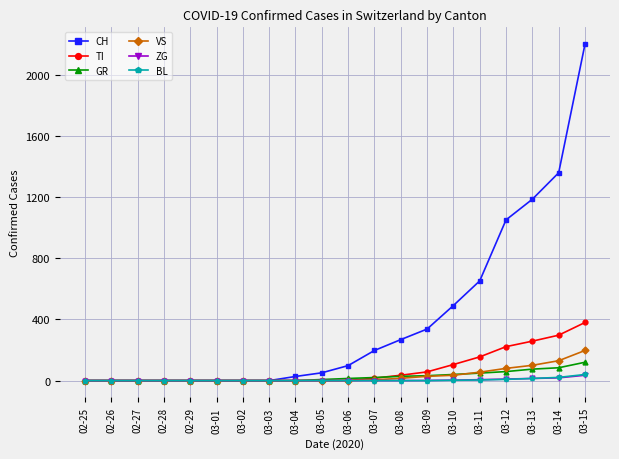

Does the chart have visible grid lines?

Yes